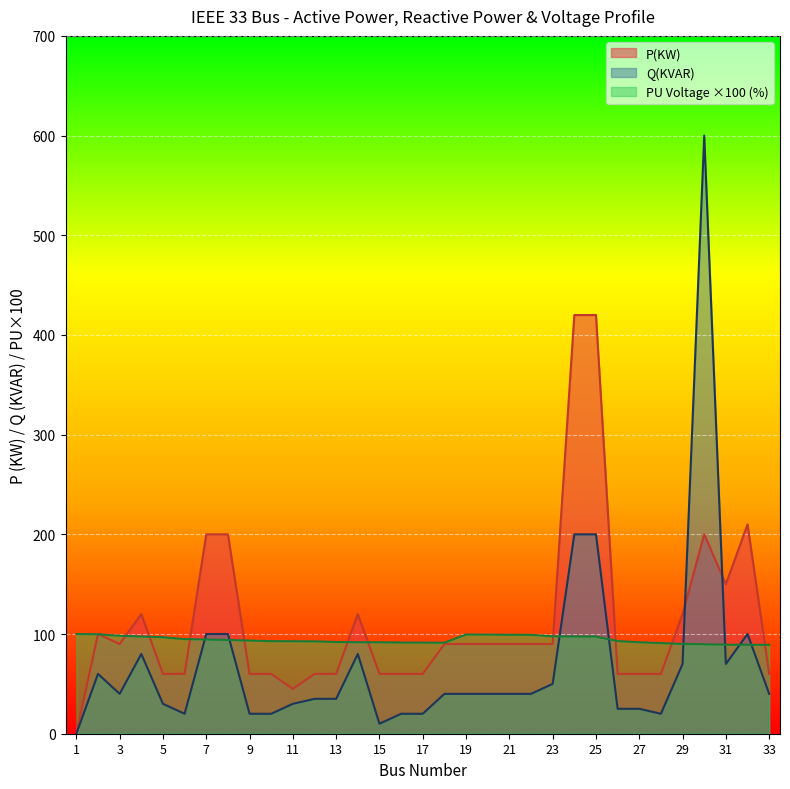

What is the value of the P(KW) point at the 21st from the left?

90.0